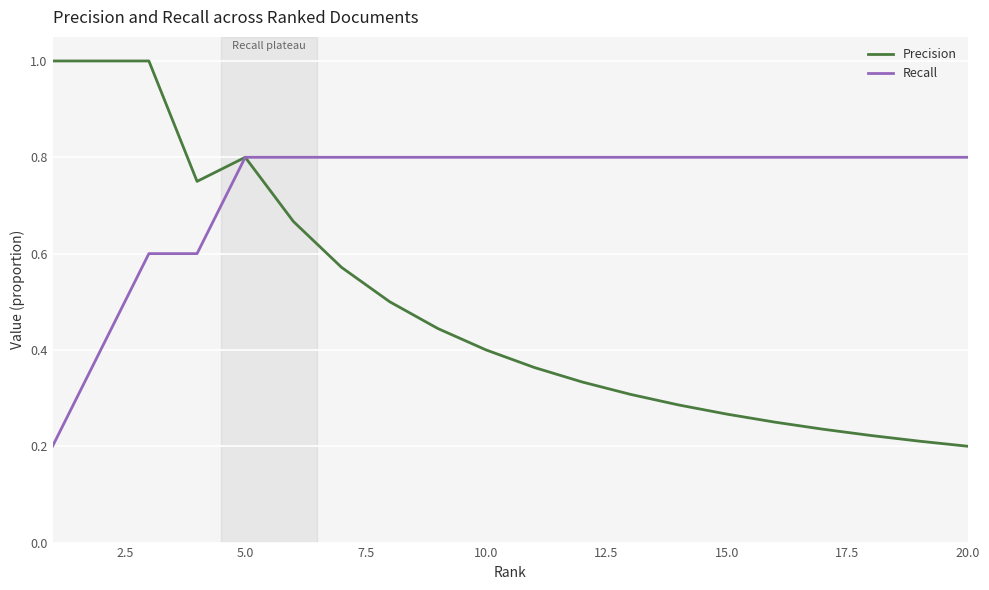

Which series has the largest range (max minus min)?

Precision